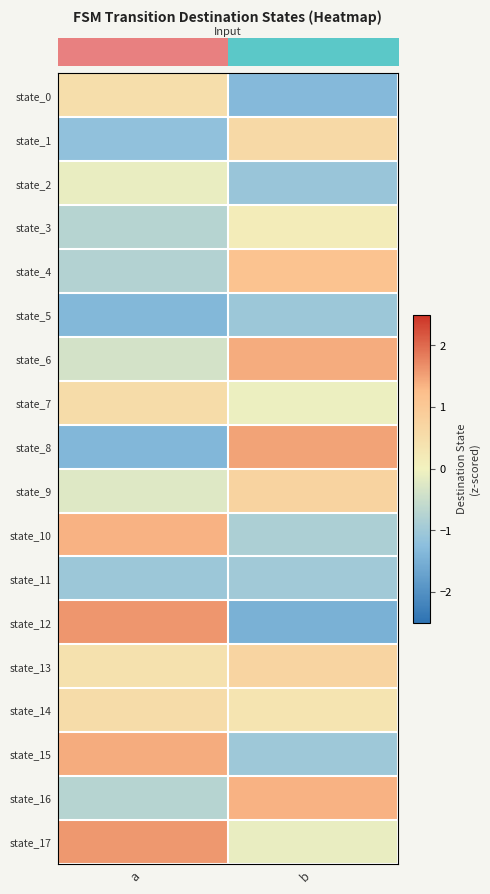

Which category has the lowest value across all series?

b